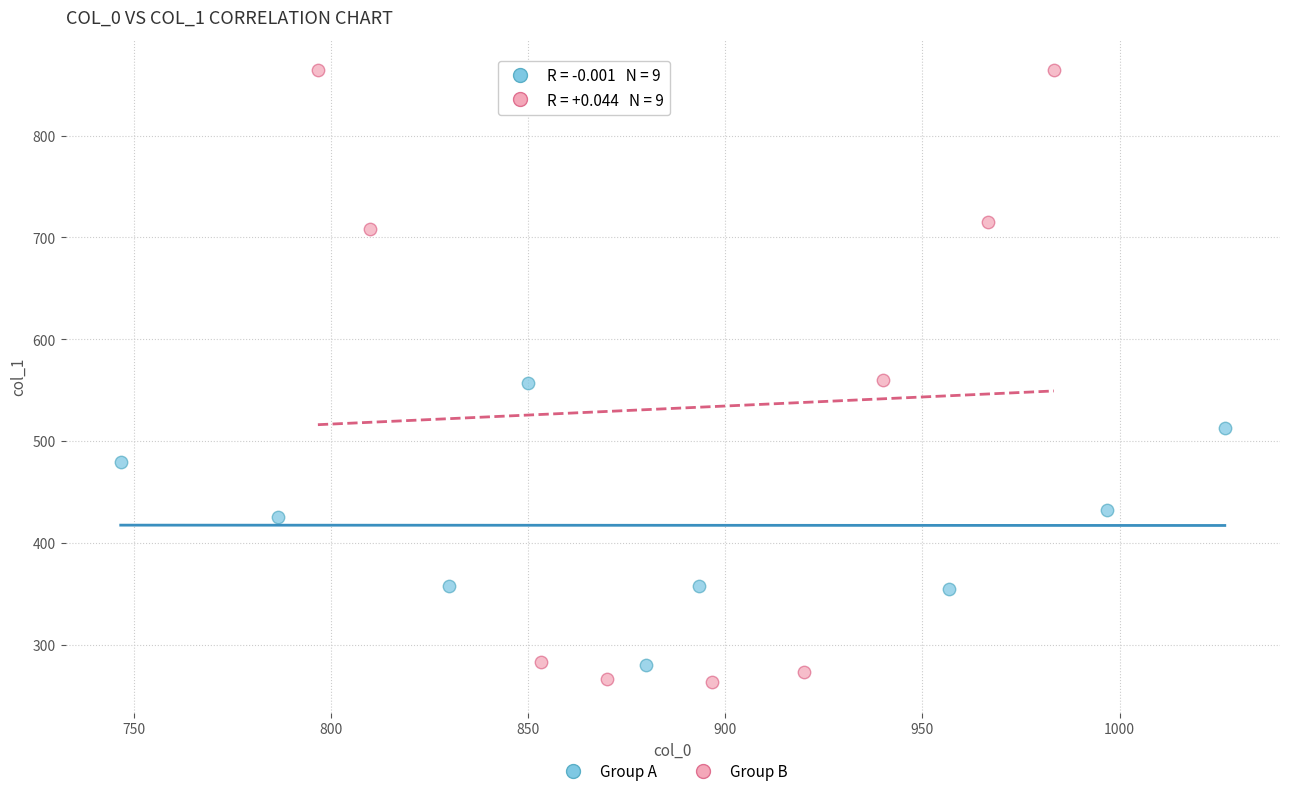

Which series has the largest Y range (max minus min)?

Group B